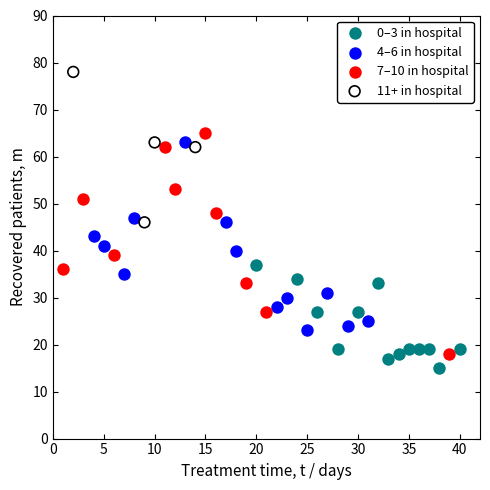

Which series contains the highest Y value?

11+ in hospital